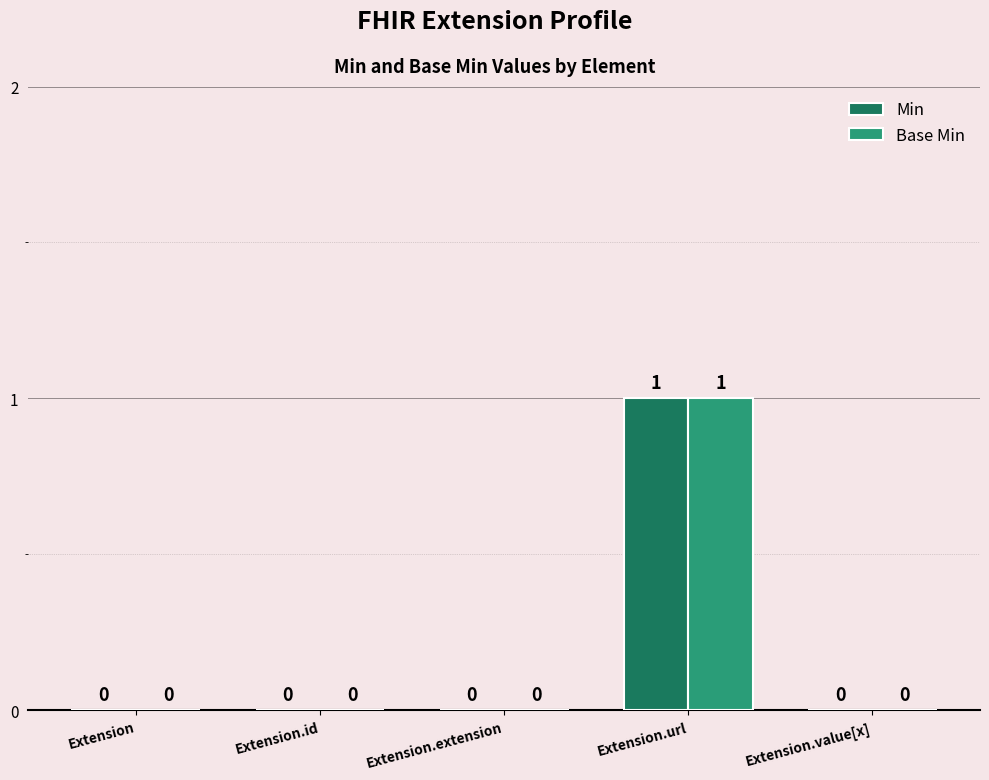

Reading right to left, what are all the values shown in this chart?

Min: 0	1	0	0	0
Base Min: 0	1	0	0	0